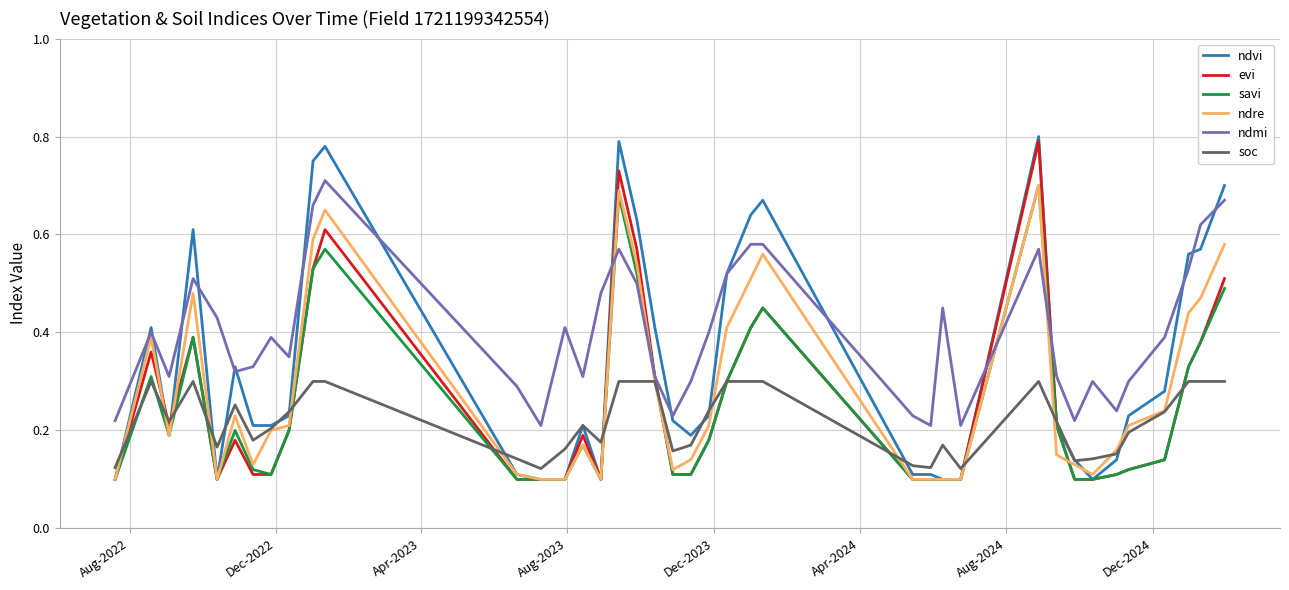

Which series has the largest total across all categories?

ndmi